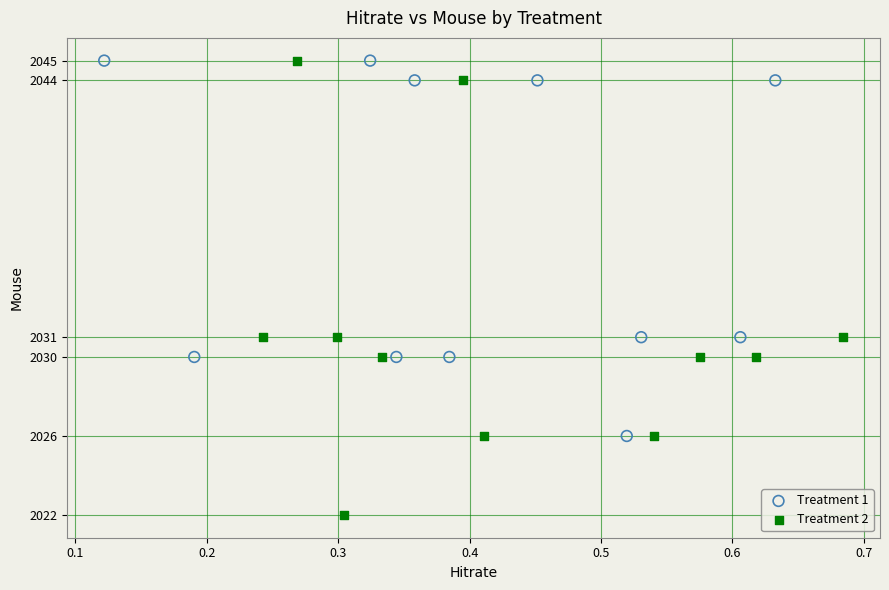

Which series contains the lowest Y value?

Treatment 2